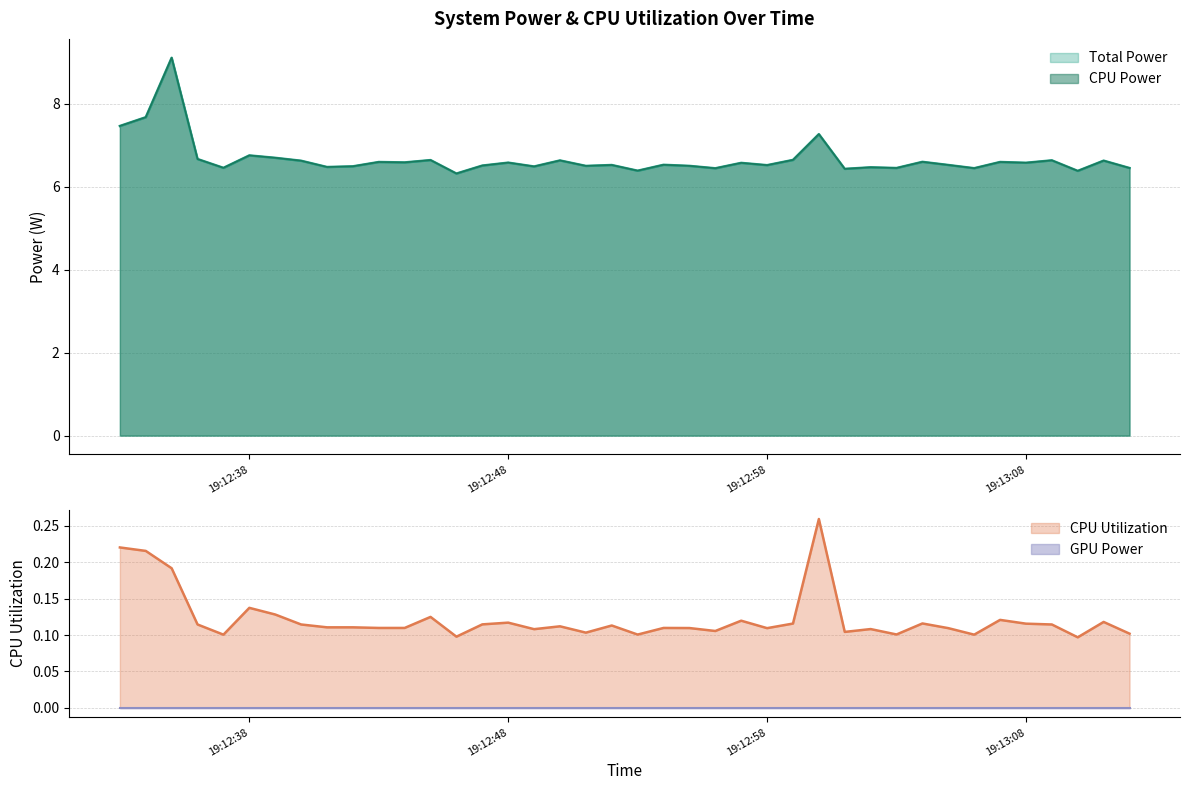

Count the number of categories in the chart.

40